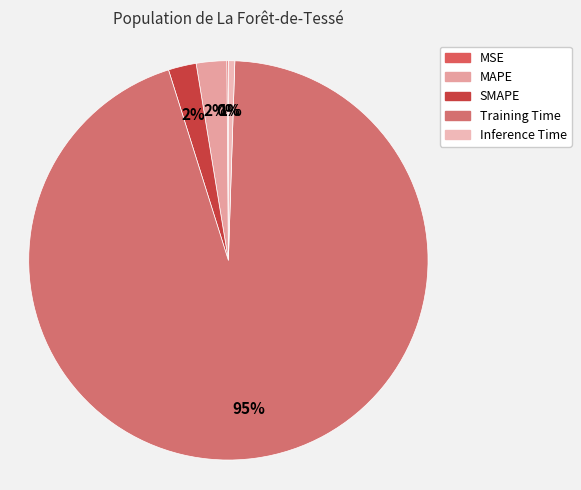

Does MSE represent more than half of the total?

No